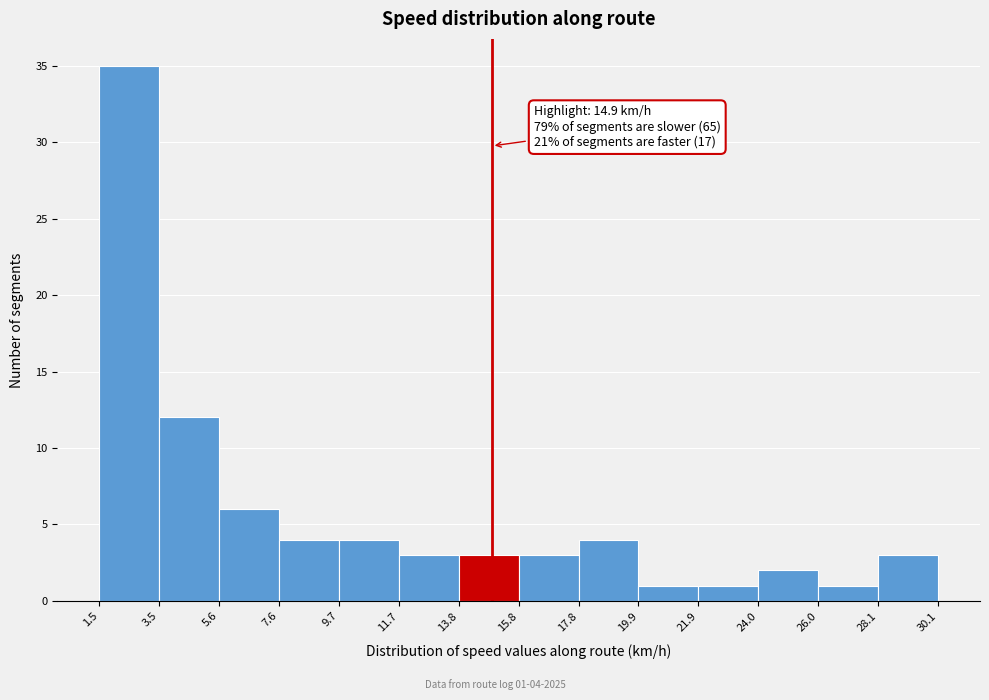

Over which range of the x-axis is the bar tallest?

1.5 to 3.5